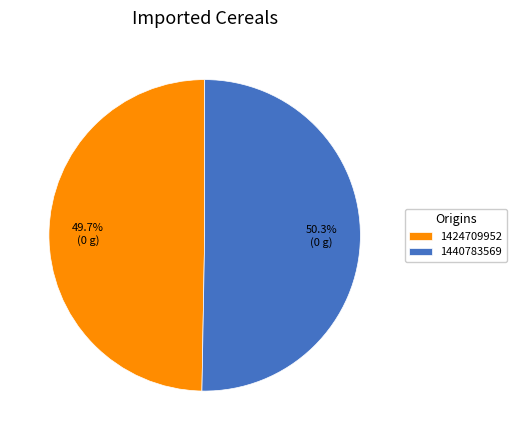

Which category has the biggest portion of the pie?

1440783569